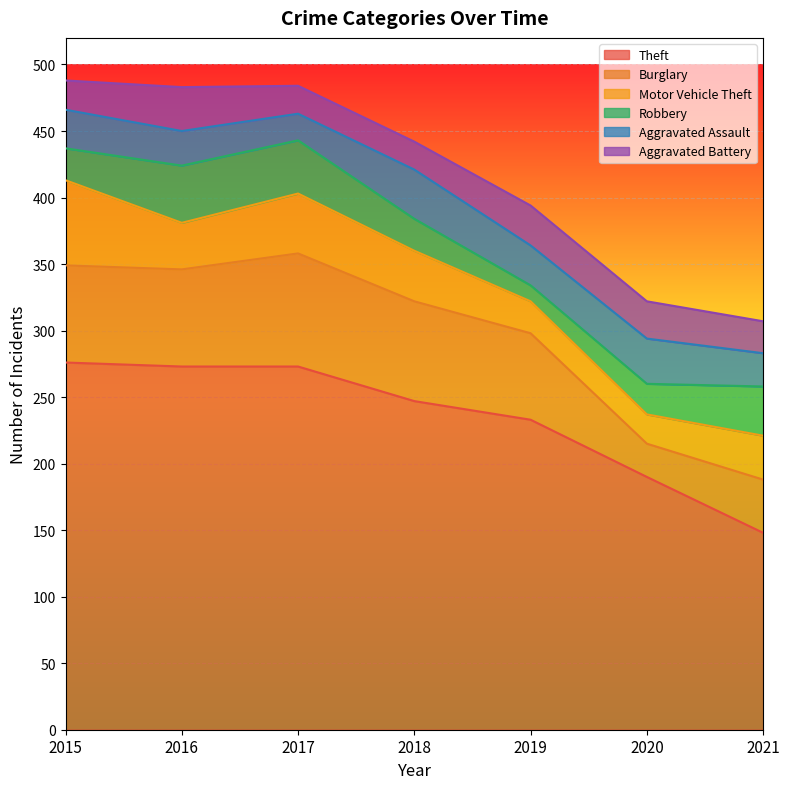

At which category does the chart reach its peak across all series?

2015